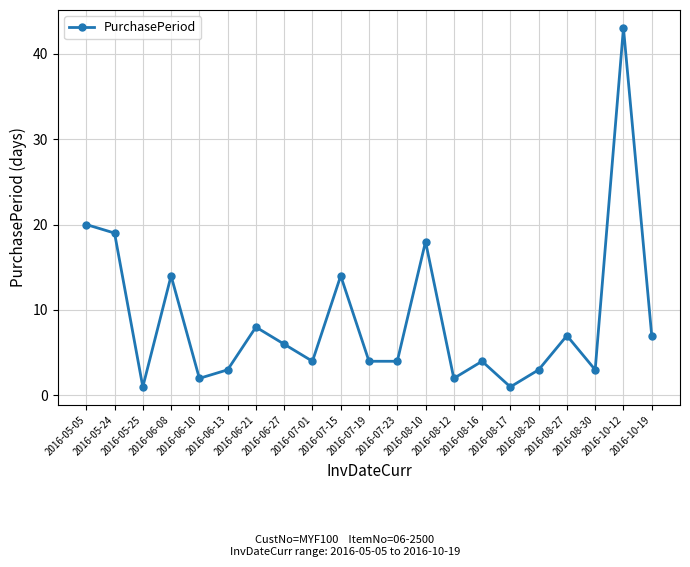

What is the greatest value displayed?

43